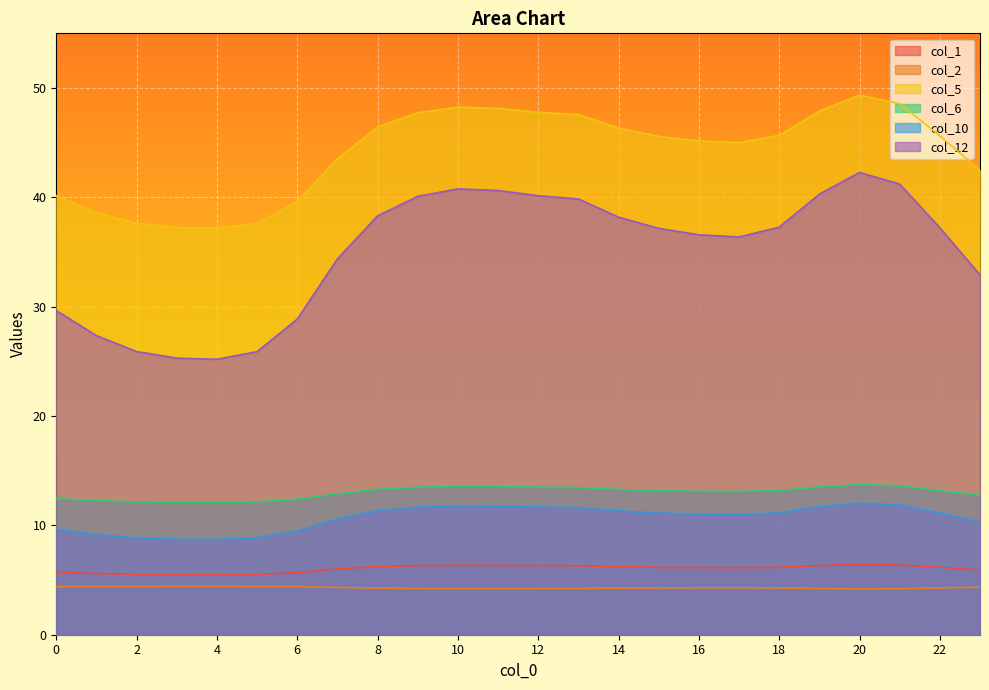

How many values in the col_10 series exceed 11?

14